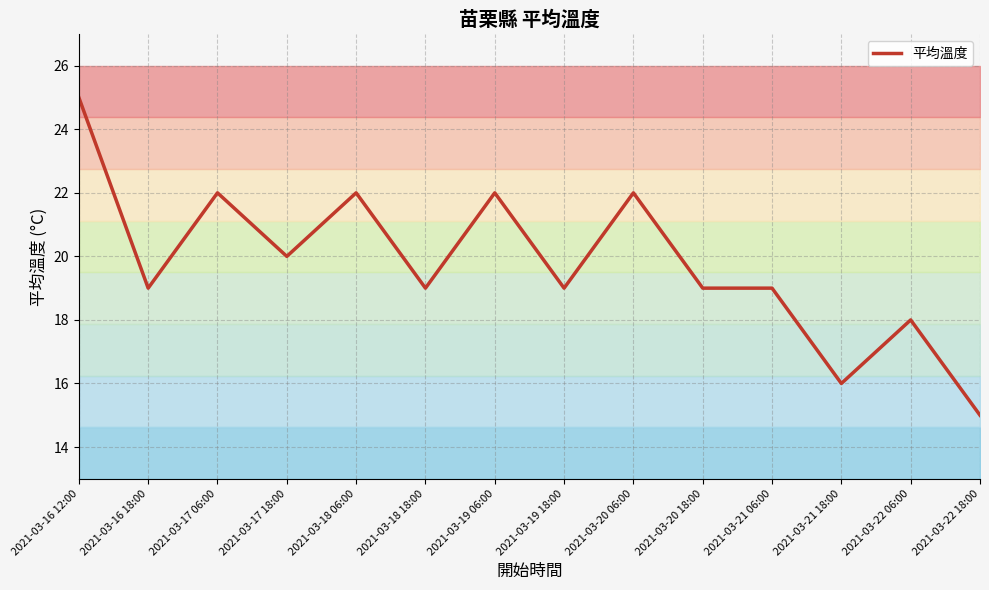

How many values are between 19 and 22?

10